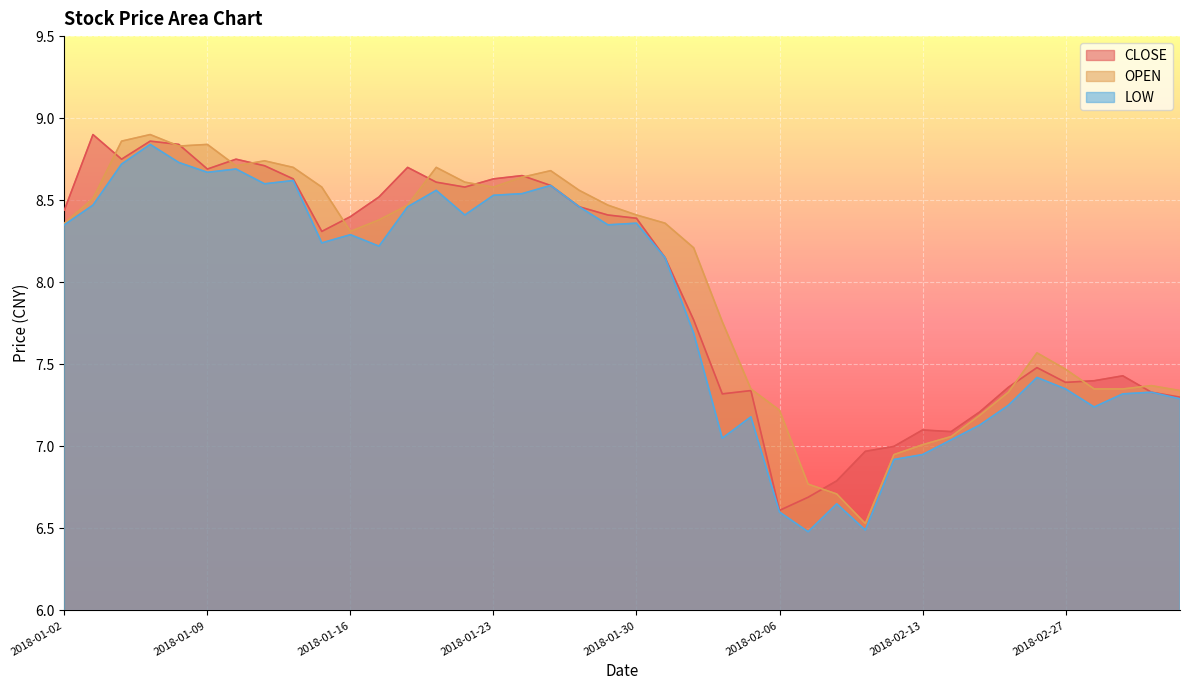

Reading right to left, transcribe all the data shown in this chart.

CLOSE: 7.3	7.3	7.4	7.4	7.4	7.5	7.4	7.2	7.1	7.1	7.0	7.0	6.8	6.7	6.6	7.3	7.3	7.8	8.2	8.4	8.4	8.5	8.6	8.7	8.6	8.6	8.6	8.7	8.5	8.4	8.3	8.6	8.7	8.8	8.7	8.8	8.9	8.8	8.9	8.4
OPEN: 7.3	7.4	7.3	7.3	7.5	7.6	7.3	7.2	7.1	7.0	7.0	6.5	6.7	6.8	7.2	7.3	7.8	8.2	8.4	8.4	8.5	8.6	8.7	8.6	8.6	8.6	8.7	8.5	8.4	8.3	8.6	8.7	8.7	8.7	8.8	8.8	8.9	8.9	8.5	8.4
LOW: 7.3	7.3	7.3	7.2	7.3	7.4	7.2	7.1	7.0	7.0	6.9	6.5	6.7	6.5	6.6	7.2	7.0	7.7	8.2	8.4	8.3	8.5	8.6	8.5	8.5	8.4	8.6	8.5	8.2	8.3	8.2	8.6	8.6	8.7	8.7	8.7	8.8	8.7	8.5	8.3